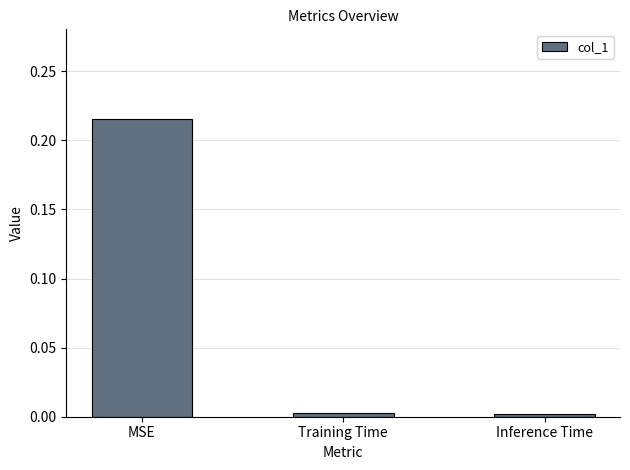

What is the label of the 3rd bar from the left?

Inference Time